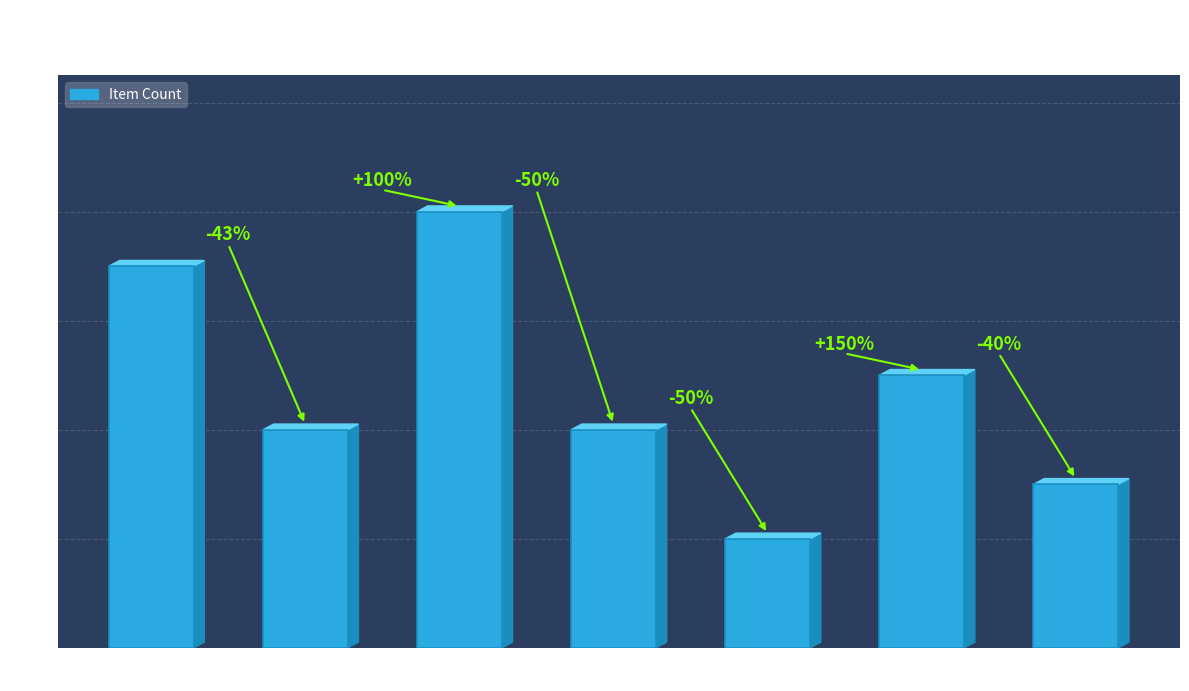

Read the value at Section 40.

4